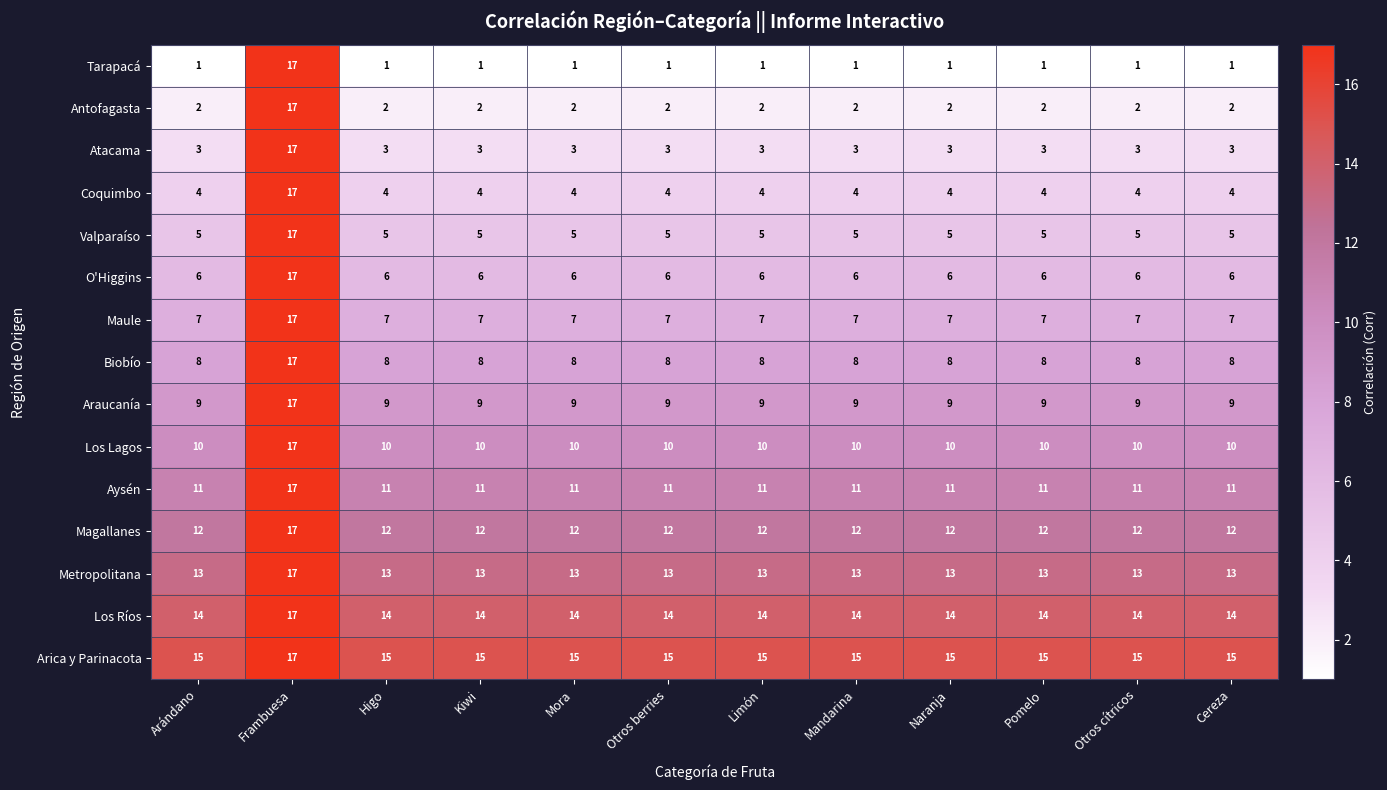

The O'Higgins series shows 6 at Higo. True or false?

True